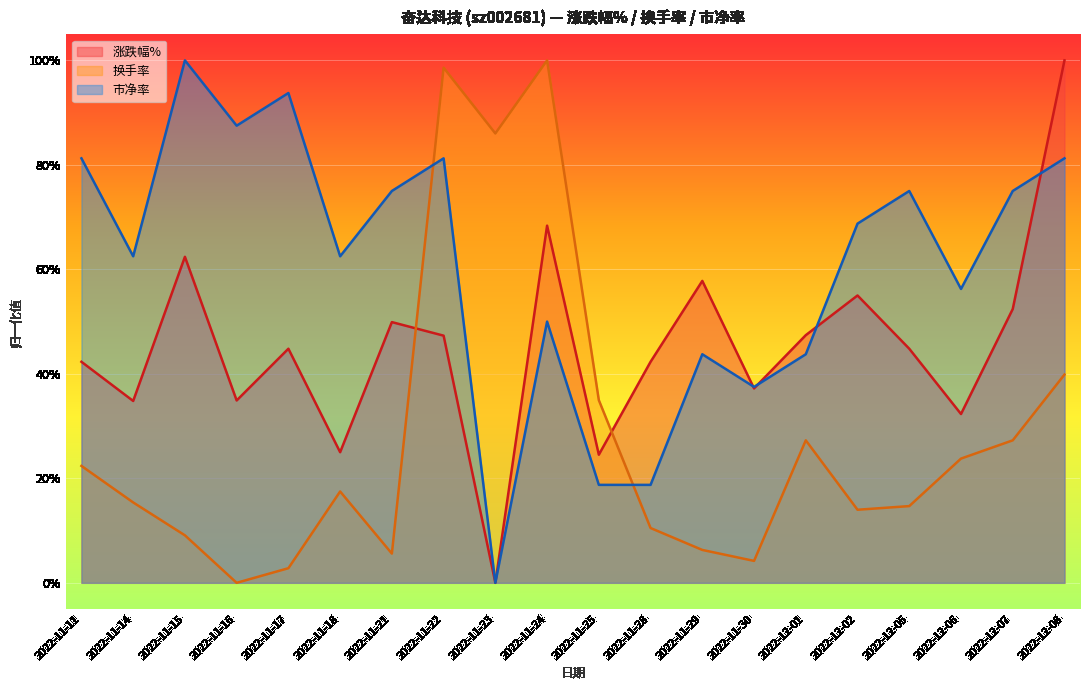

What is the difference between the maximum and minimum values in the 市净率 series?

1.0